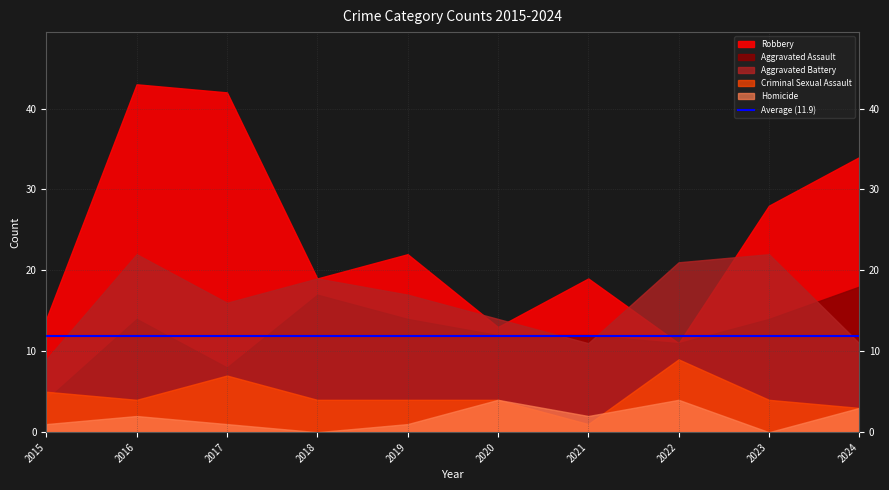

What is the average value of the Robbery series?

24